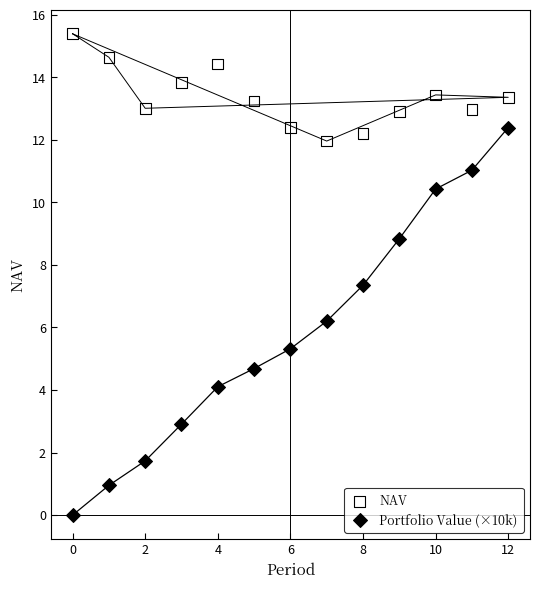

What are all the series names shown in the legend?

NAV, Portfolio Value (×10k)